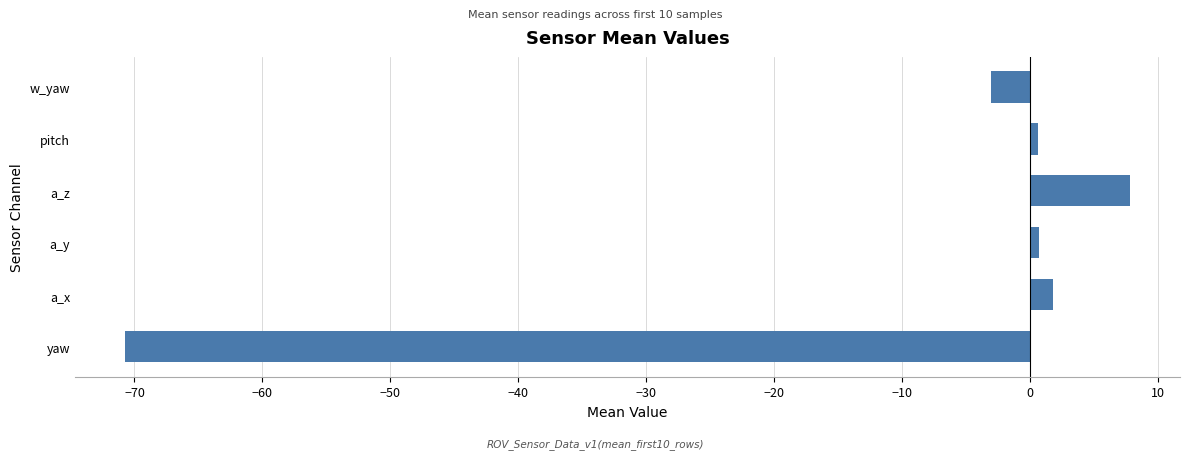

What is the change in value from yaw to w_yaw?

+67.7